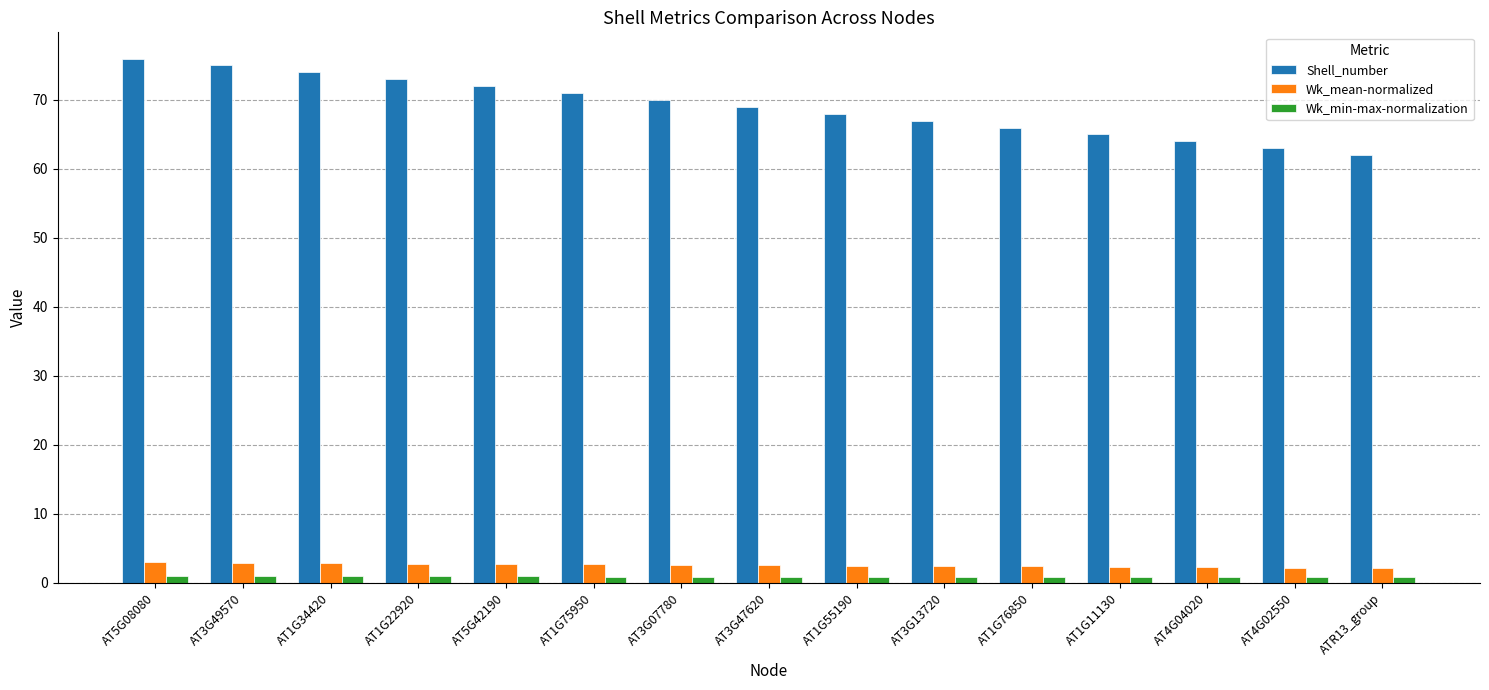

Which series has the widest spread of values?

Shell_number